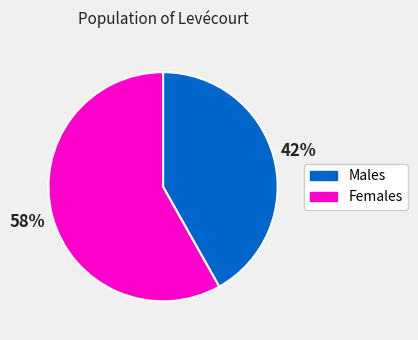

Which category has the biggest portion of the pie?

Females